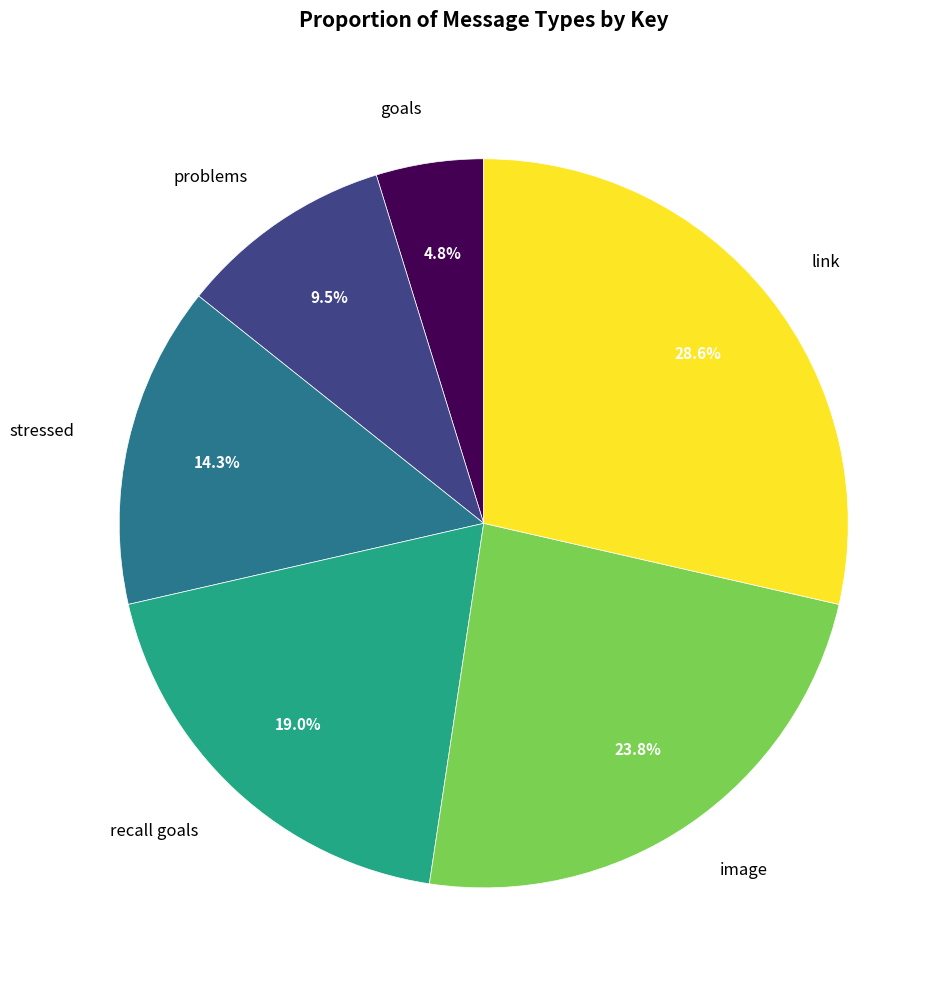

Is there a majority slice in this chart?

No